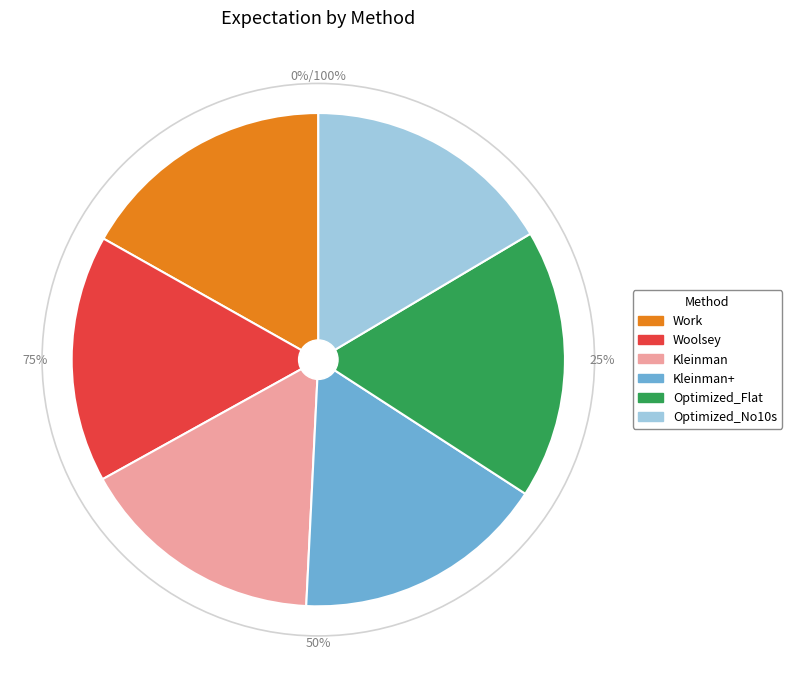

Does Optimized_Flat account for over 50% of the chart?

No